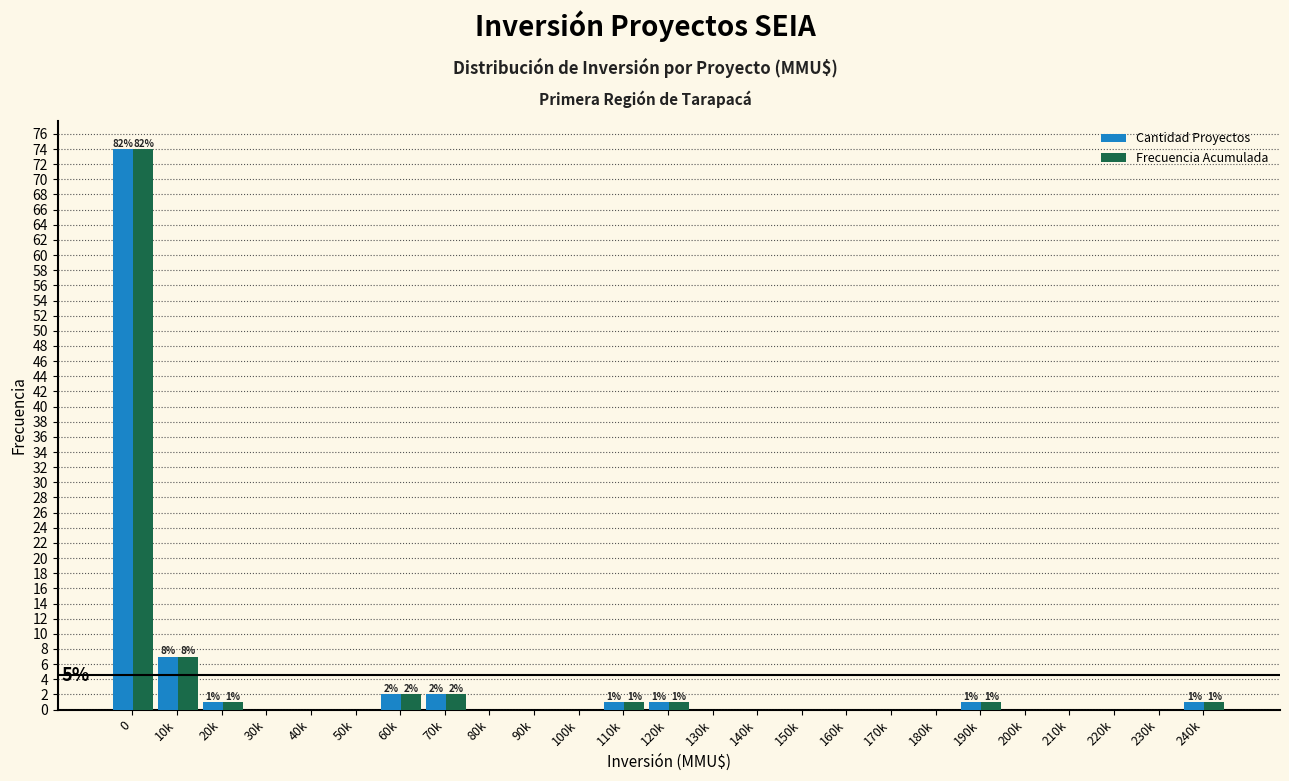

True or false: Cantidad Proyectos has a value of 1 at 110k.

True